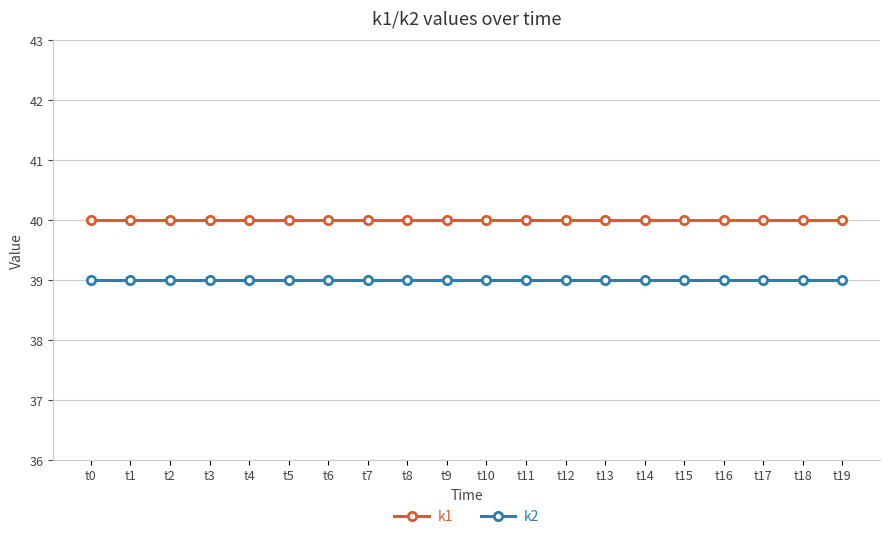

What is the spread (max minus min) of values at t16?

1